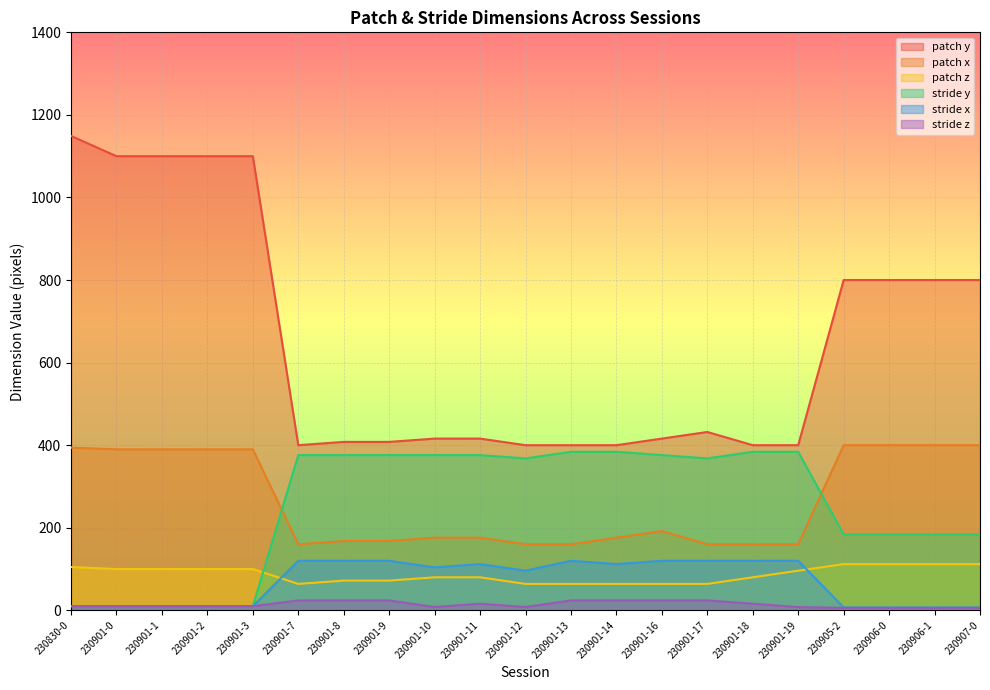

What is the greatest value displayed?

1149